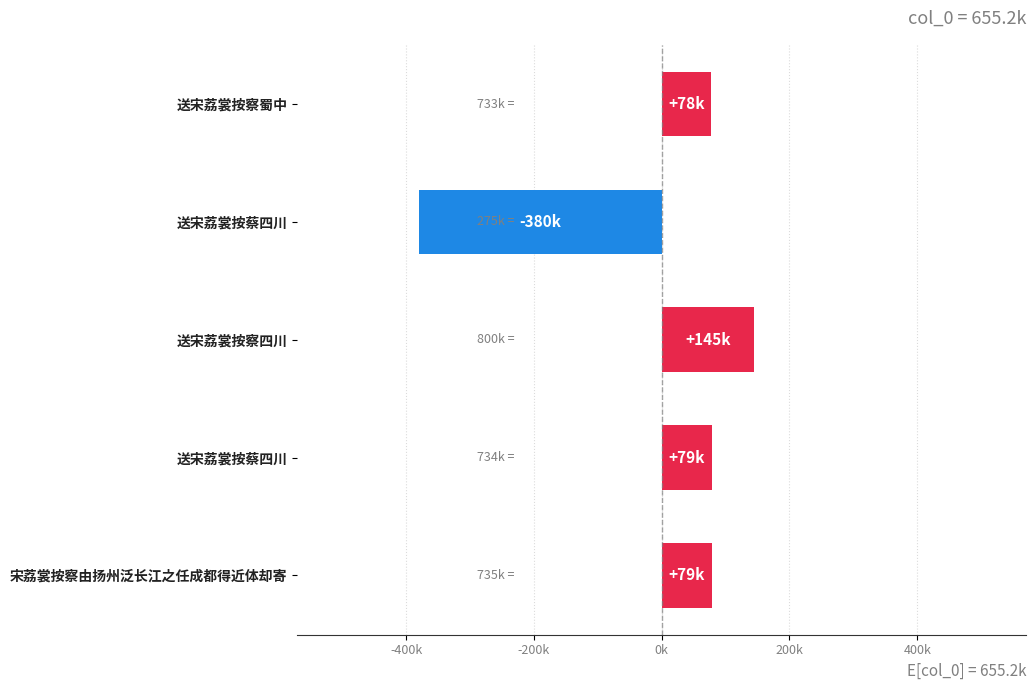

Are the bars horizontal?

Yes